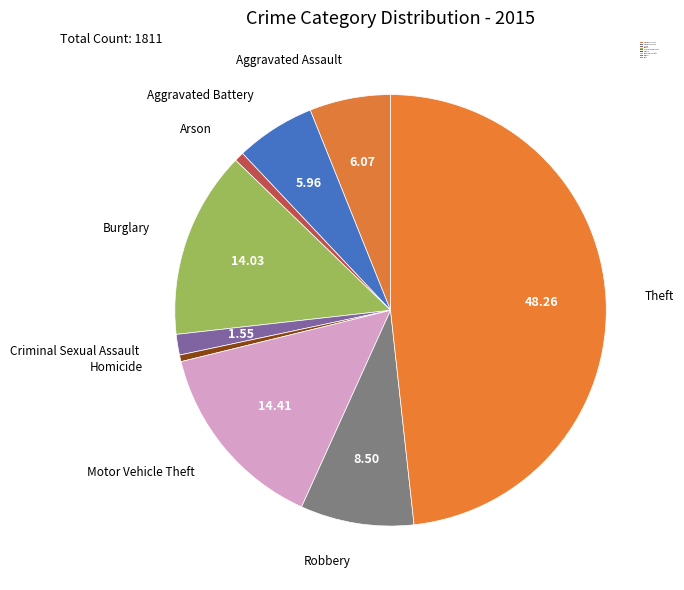

Count the number of slices in the pie.

9